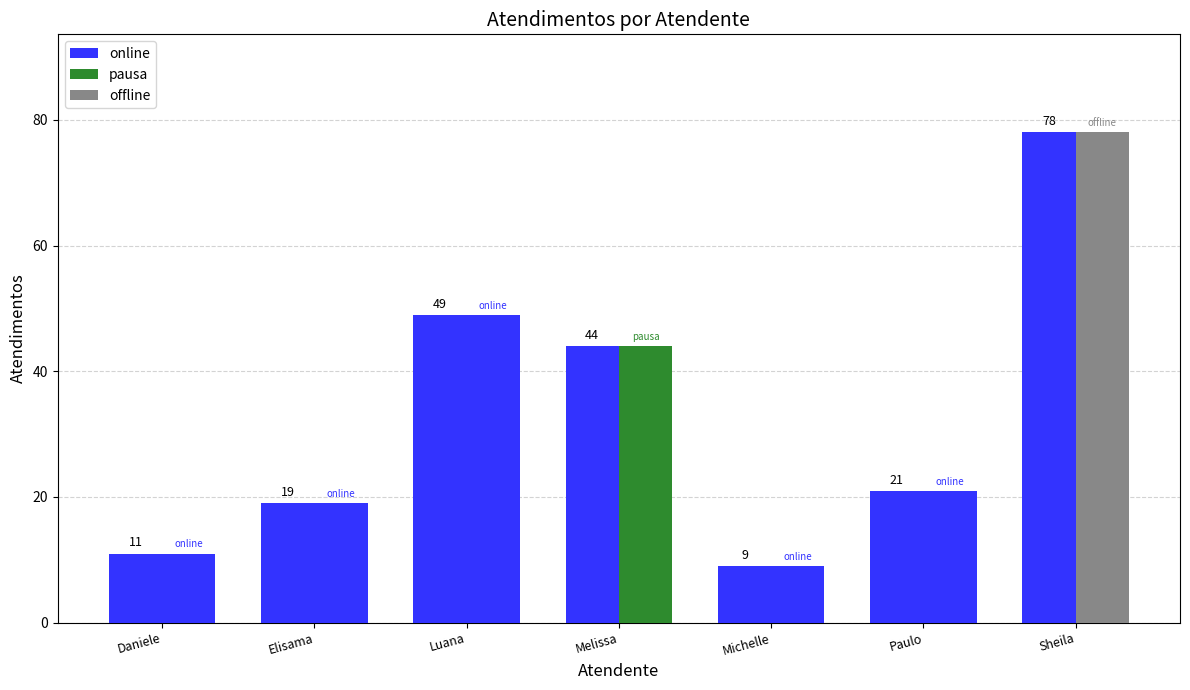

Reading right to left, what are all the values shown in this chart?

Atendimentos: Sheila=78	Paulo=21	Michelle=9	Melissa=44	Luana=49	Elisama=19	Daniele=11
Status Color: Sheila=78	Paulo=21	Michelle=9	Melissa=44	Luana=49	Elisama=19	Daniele=11